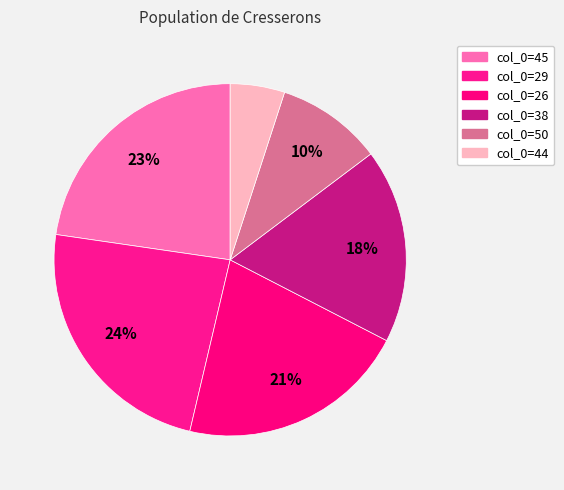

Is there a majority slice in this chart?

No